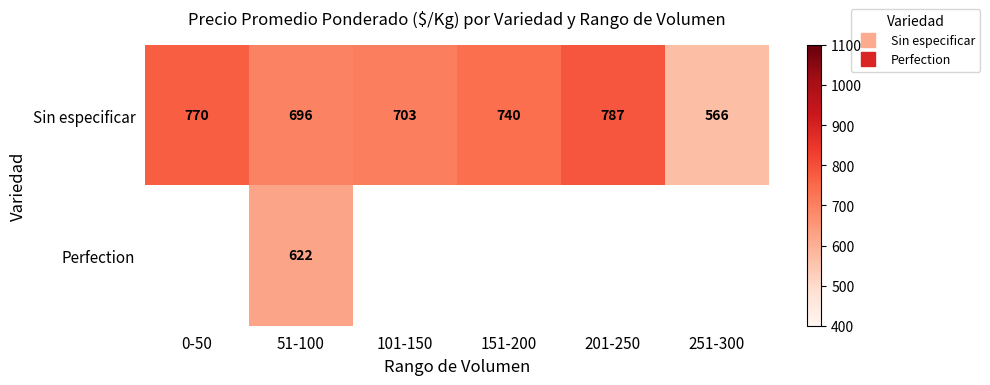

Which series has the widest spread of values?

Sin especificar